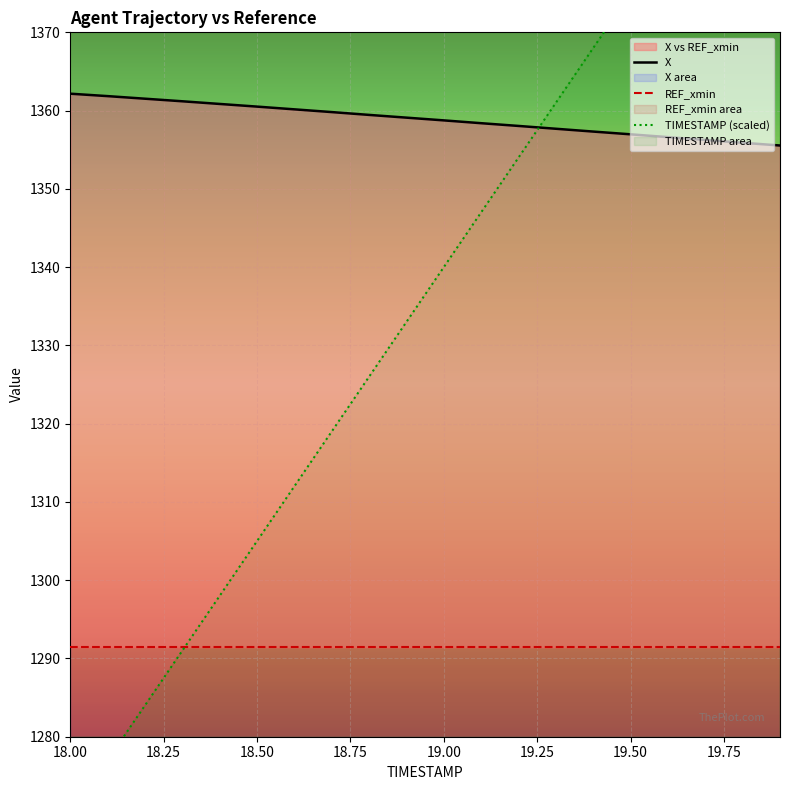

Rank the categories by TIMESTAMP value from highest to lowest.

19.9, 19.8, 19.7, 19.6, 19.5, 19.4, 19.3, 19.2, 19.1, 19.0, 18.9, 18.8, 18.7, 18.6, 18.5, 18.4, 18.3, 18.2, 18.1, 18.0